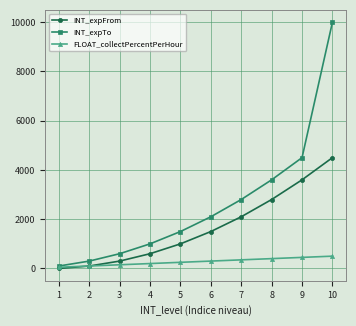

Reading left to right, list all the values displayed in this chart.

INT_expFrom: 1=0	2=100	3=300	4=600	5=1000	6=1500	7=2100	8=2800	9=3600	10=4500
INT_expTo: 1=100	2=300	3=600	4=1000	5=1500	6=2100	7=2800	8=3600	9=4500	10=10000
FLOAT_collectPercentPerHour: 1=50	2=100	3=150	4=200	5=250	6=300	7=350	8=400	9=450	10=500